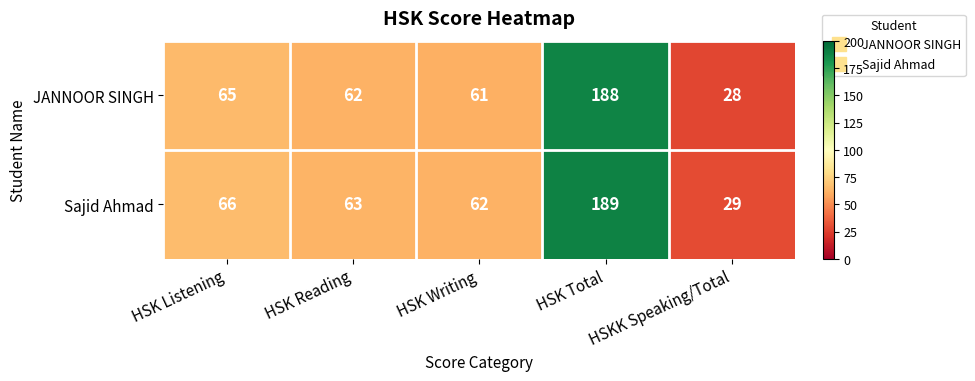

Which series has the largest total across all categories?

Sajid Ahmad